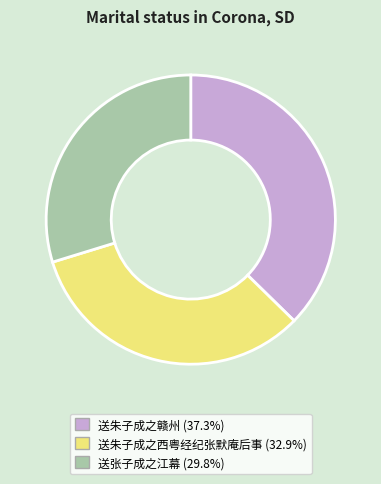

Count the number of slices in the pie.

3